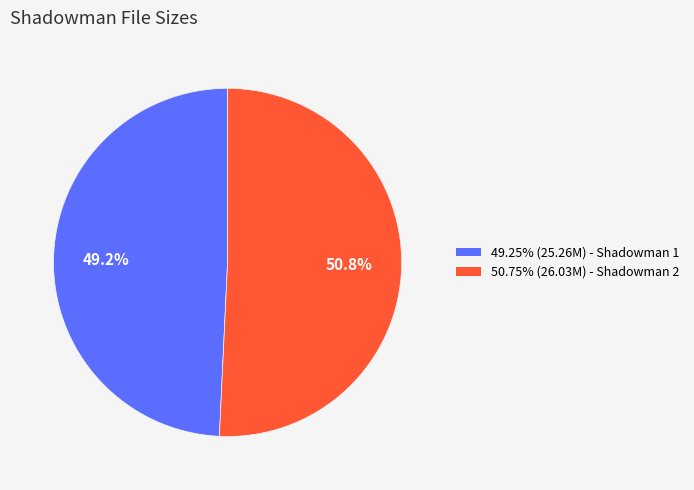

Is there any slice that represents more than half of the pie?

Yes